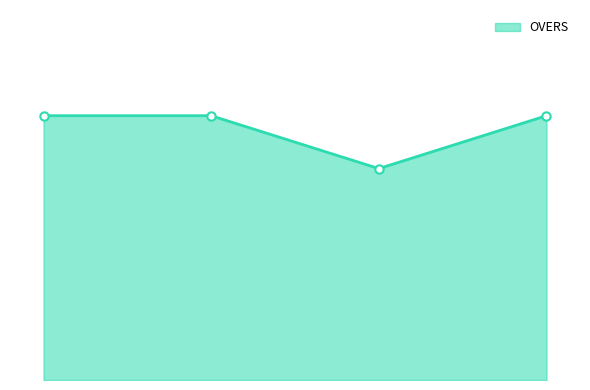

Is this an area chart (filled region under the line)?

Yes